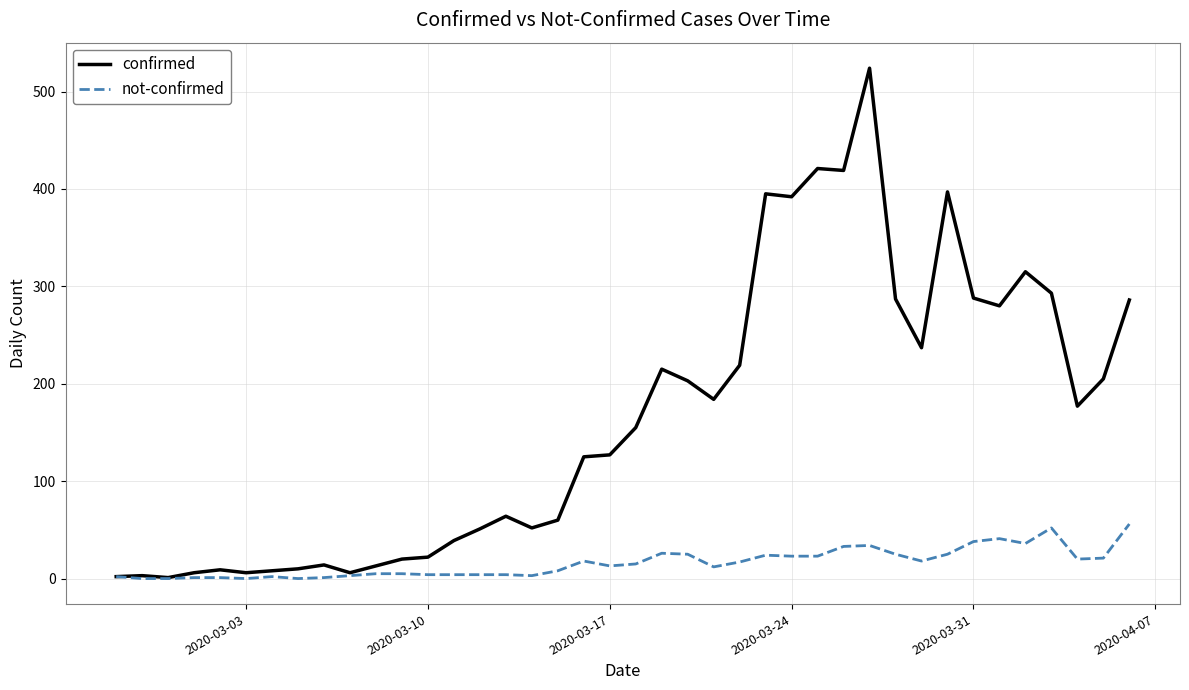

What are all the series names shown in the legend?

confirmed, not-confirmed